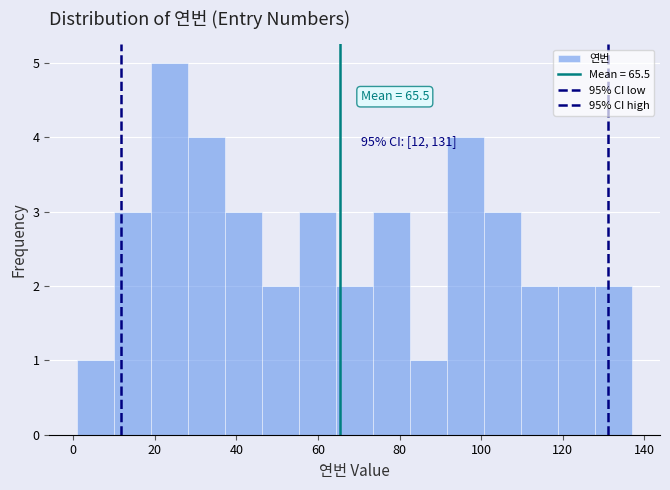

Over which range of the x-axis is the bar tallest?

20 to 28